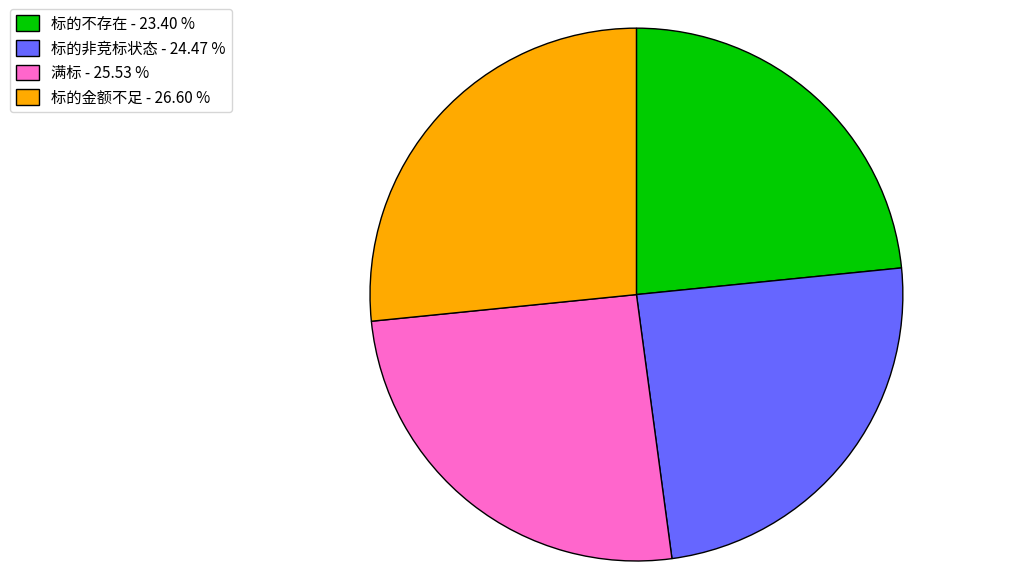

The 标的不存在 slice represents 15% of the pie. True or false?

False